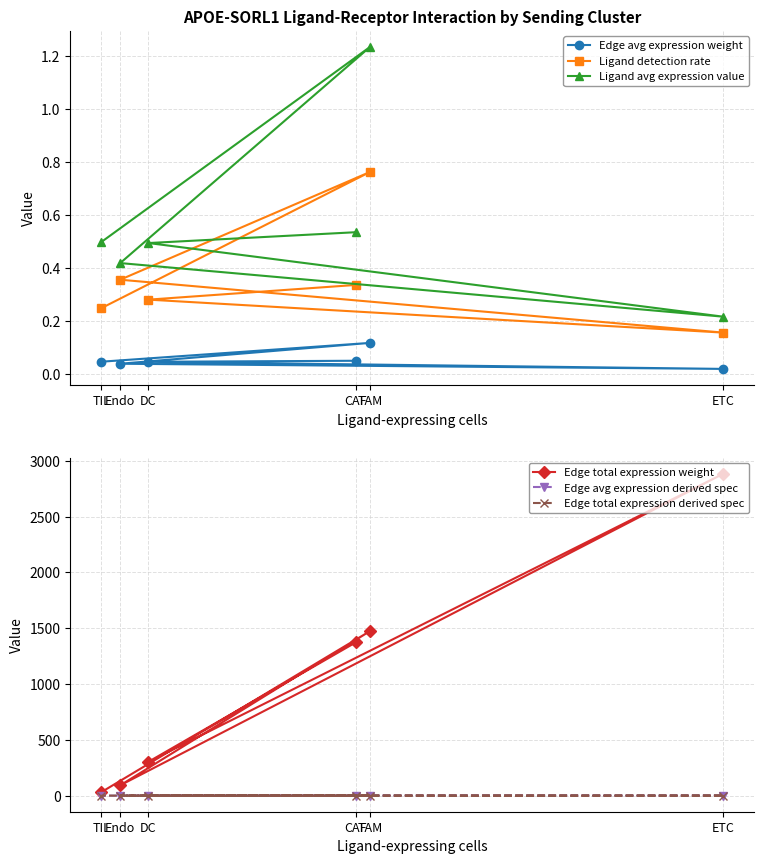

Which label corresponds to the largest value in the chart?

ETC